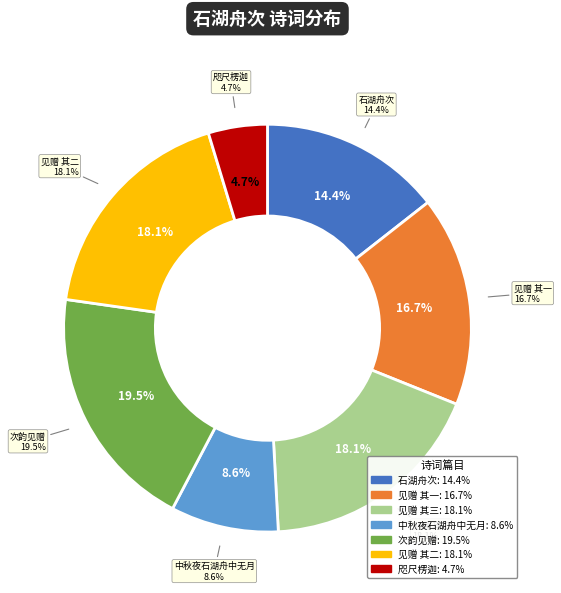

Combined, what portion of the pie is 次韵同年杨使君回自毗陵同泛石湖舟中见赠 其三 and 中秋夜石湖舟中无月?

26.6%